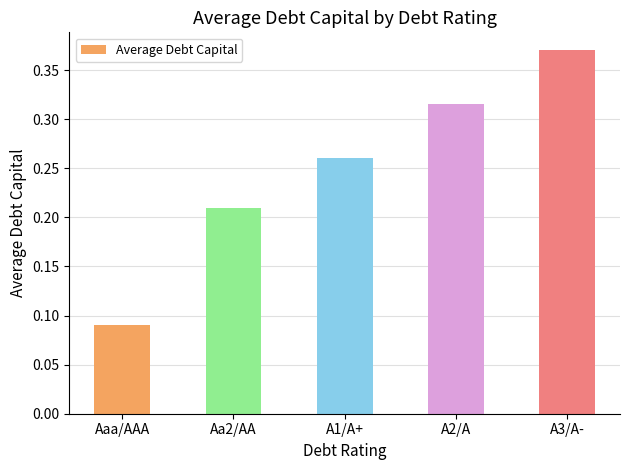

Rank the categories by value from lowest to highest.

Aaa/AAA, Aa2/AA, A1/A+, A2/A, A3/A-